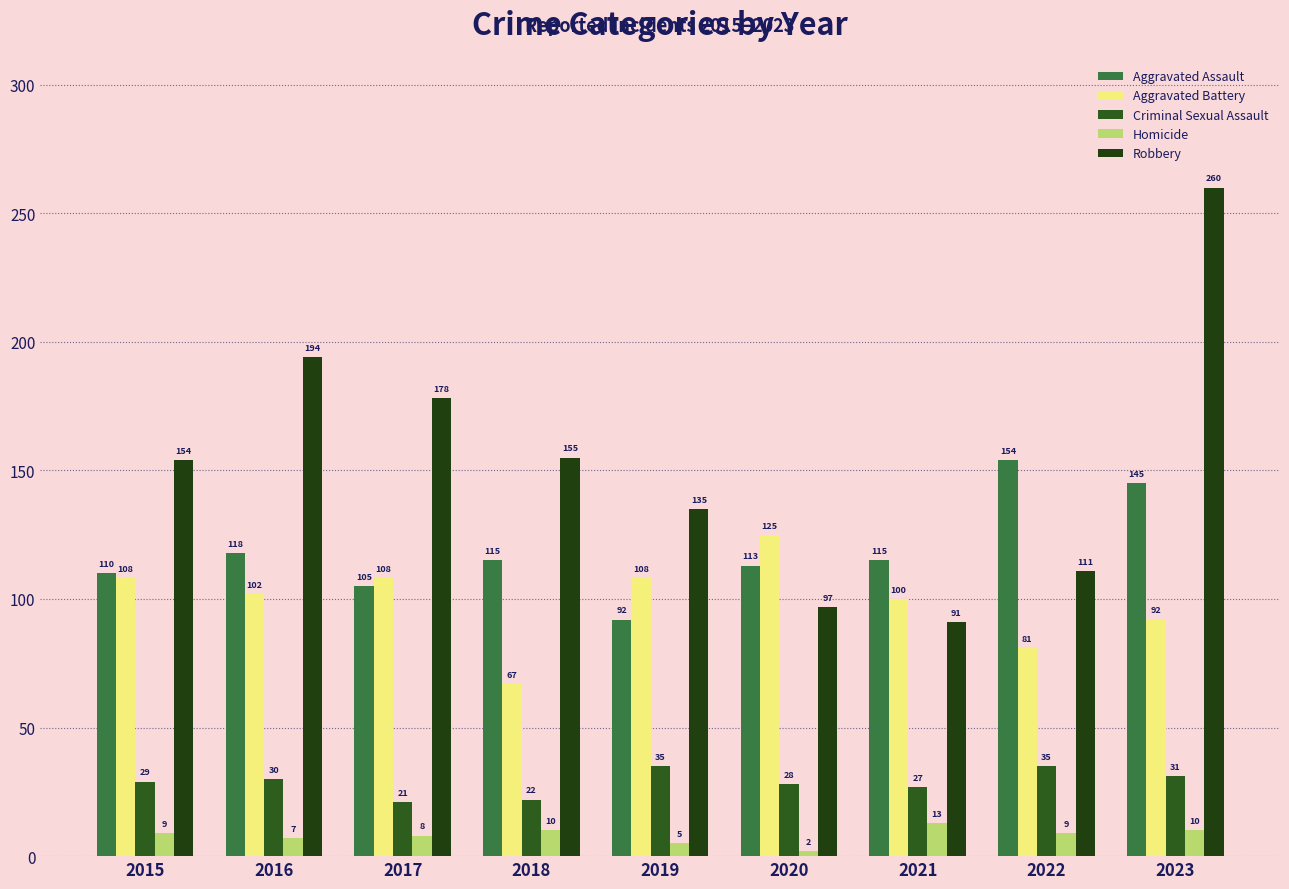

What is the value of the Robbery bar at the 1st from the left?

154